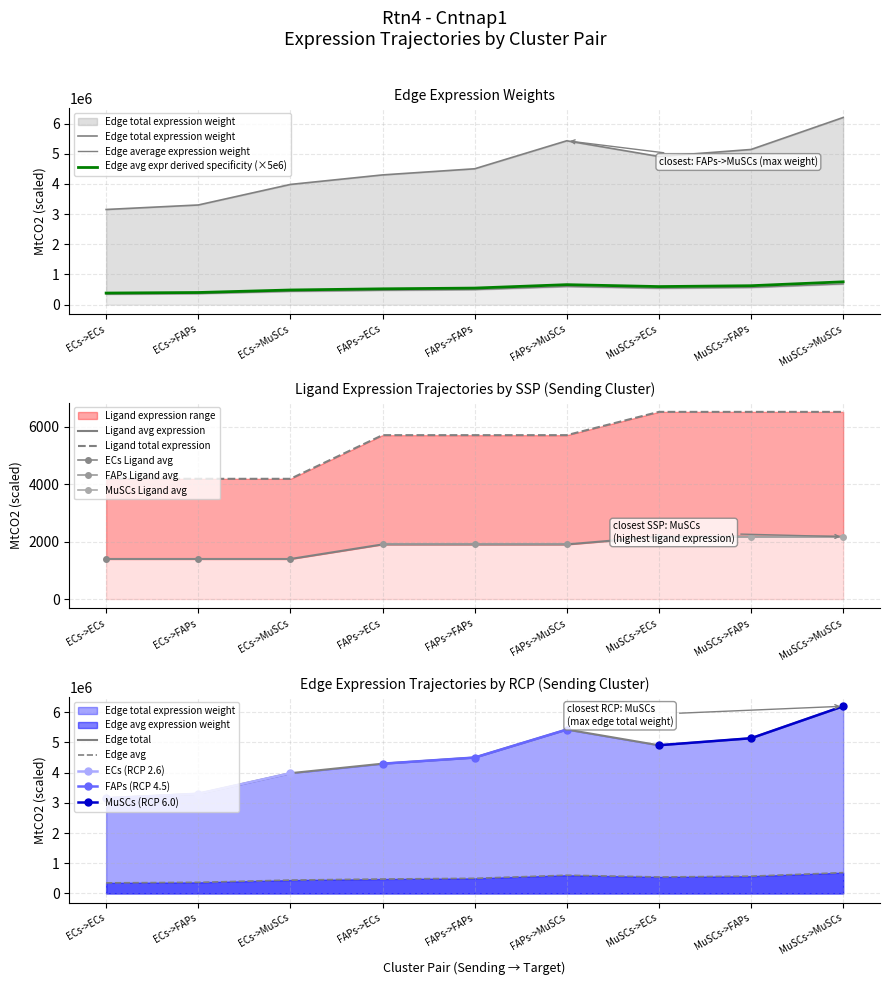

True or false: Edge total expression weight and Edge average expression weight cross at least once.

False